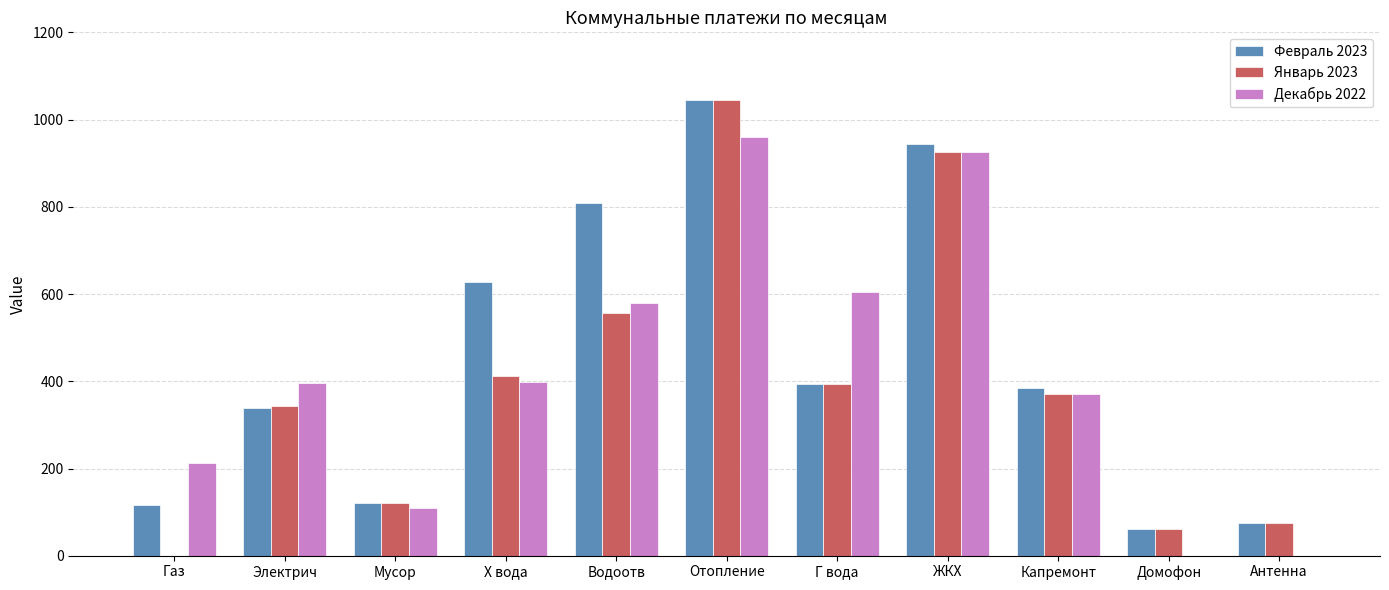

Does the chart contain stacked bars?

No